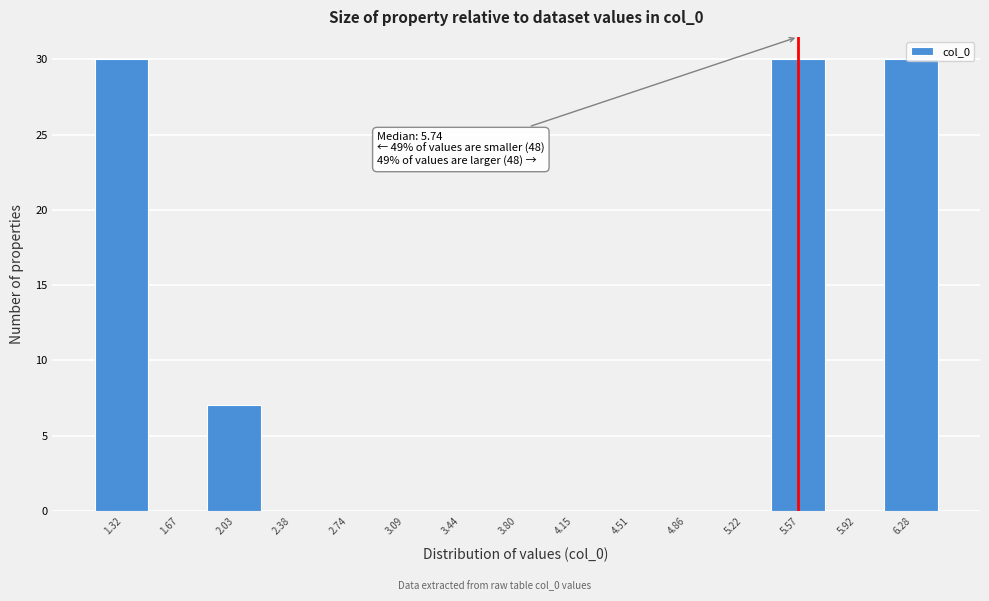

At which label is the value closest to 15?

2.03